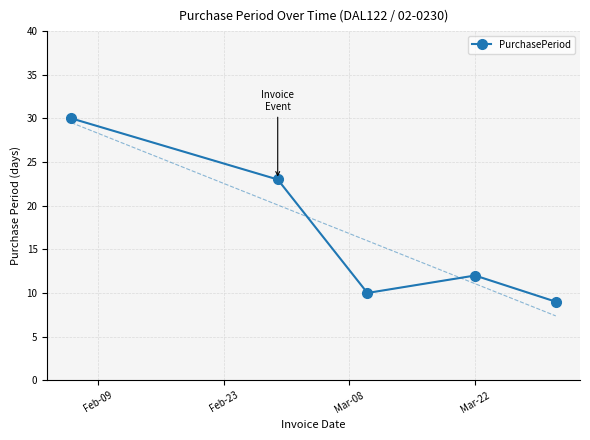

How many distinct data groups are displayed?

1